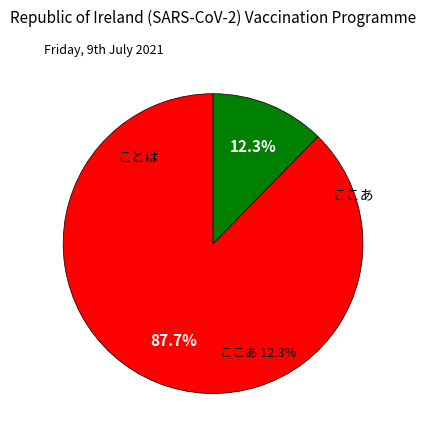

The ことは slice represents 88% of the pie. True or false?

True